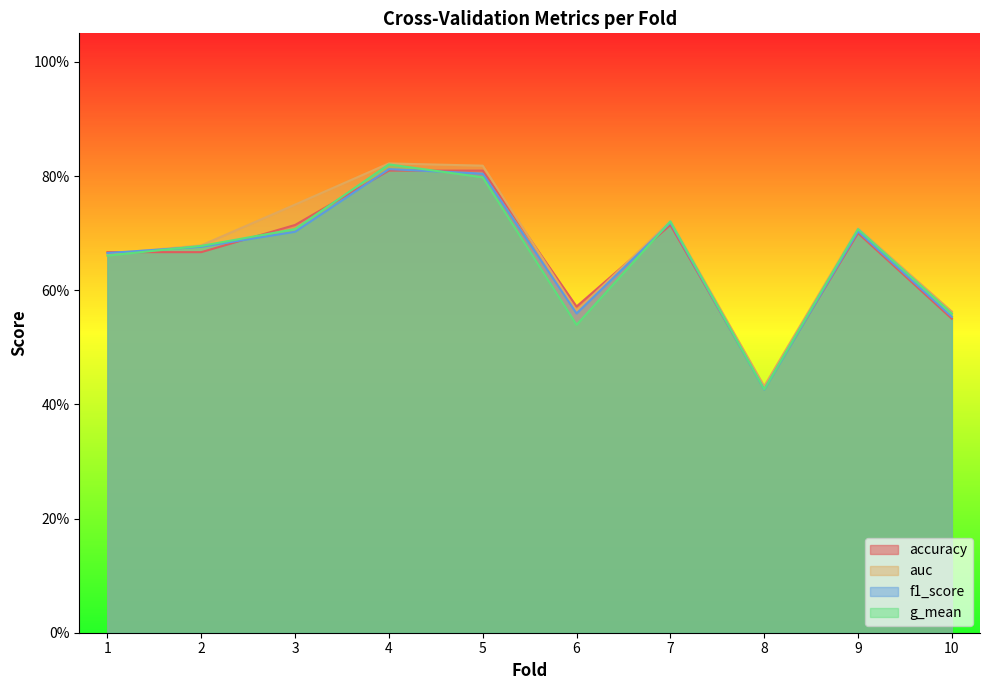

Reading left to right, transcribe all the data shown in this chart.

accuracy: 0.7	0.7	0.7	0.8	0.8	0.6	0.7	0.4	0.7	0.6
auc: 0.7	0.7	0.8	0.8	0.8	0.6	0.7	0.4	0.7	0.6
f1_score: 0.7	0.7	0.7	0.8	0.8	0.6	0.7	0.4	0.7	0.6
g_mean: 0.7	0.7	0.7	0.8	0.8	0.5	0.7	0.4	0.7	0.6